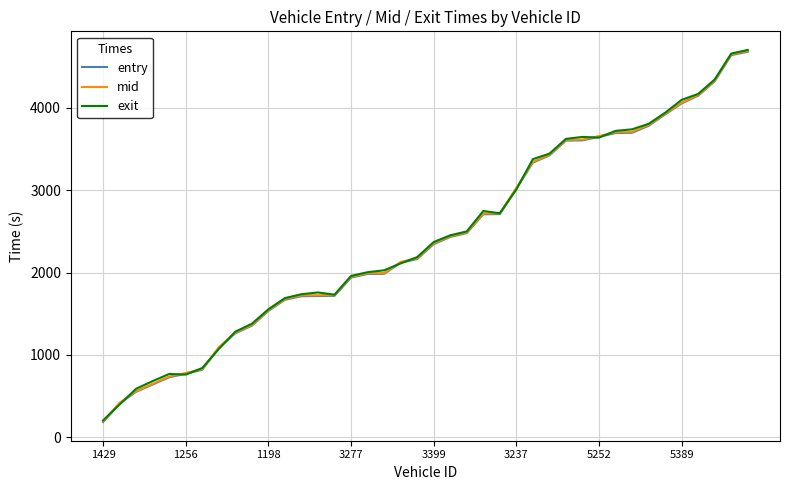

True or false: mid and entry cross at least once.

False